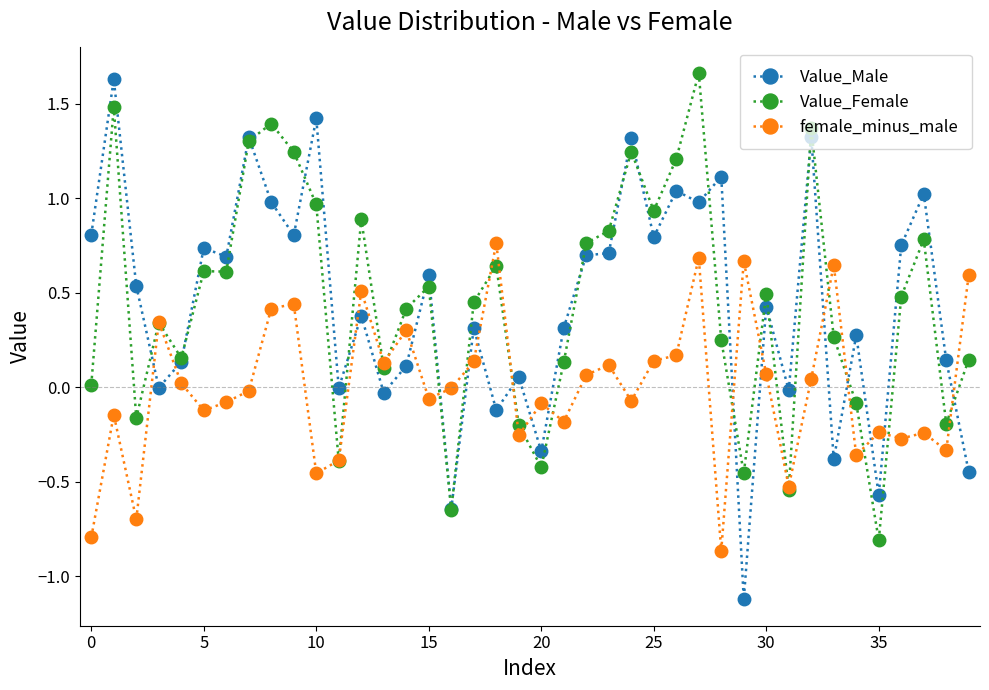

Which series has the widest spread of values?

Value_Male